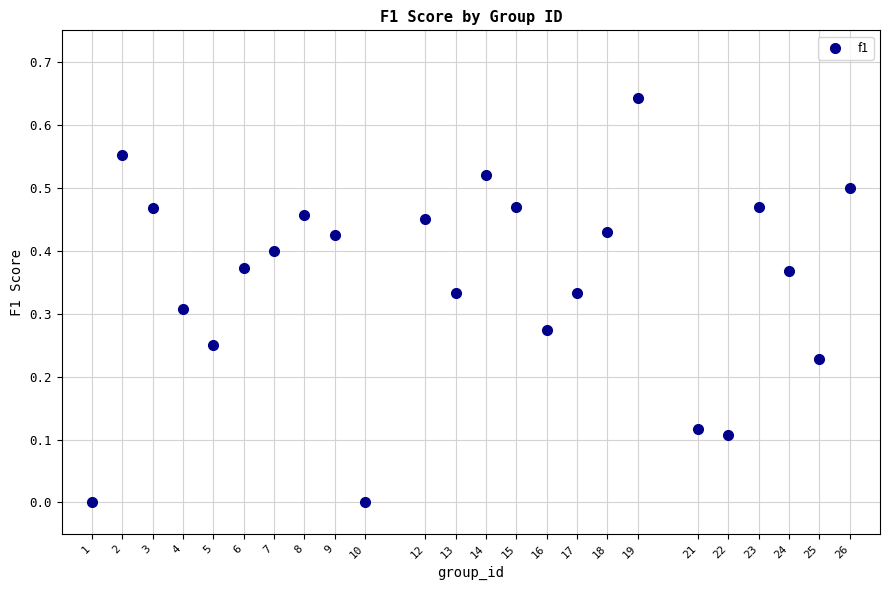

What is the range of X values (max minus min)?

25.0